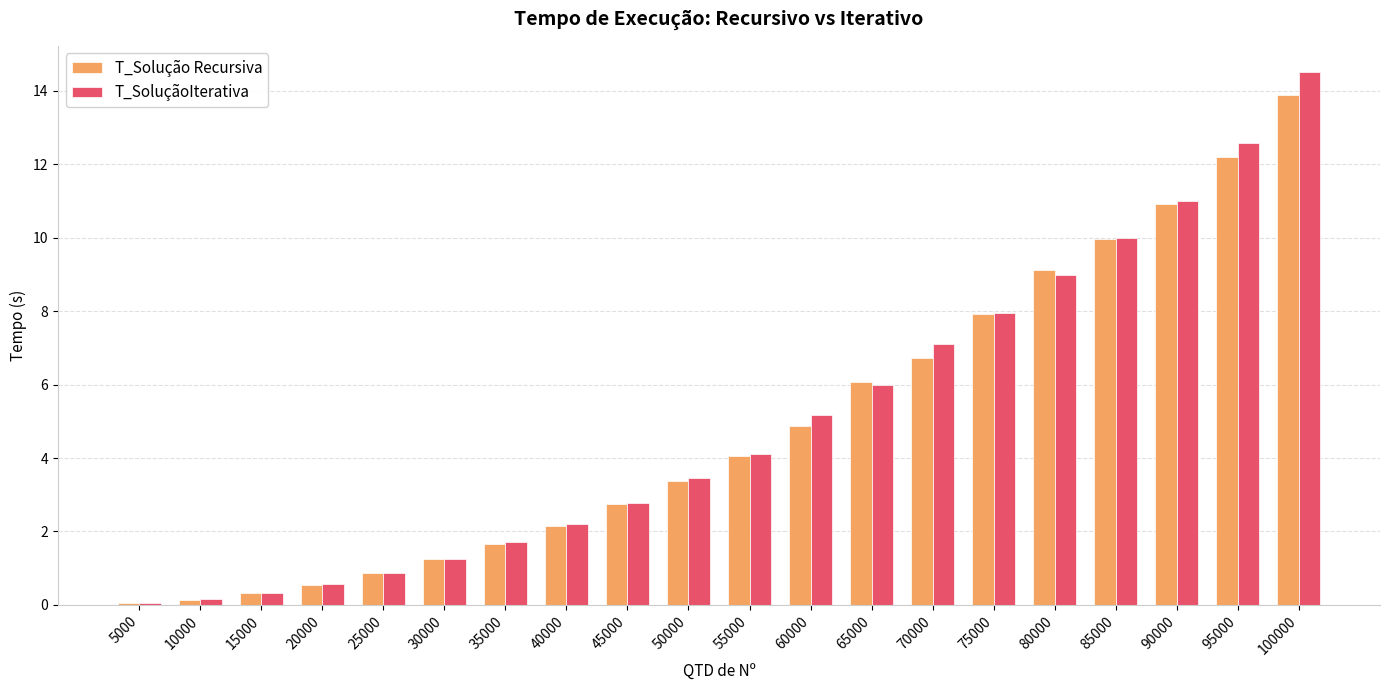

What is the sum of all T_SoluçãoIterativa values?

100.7